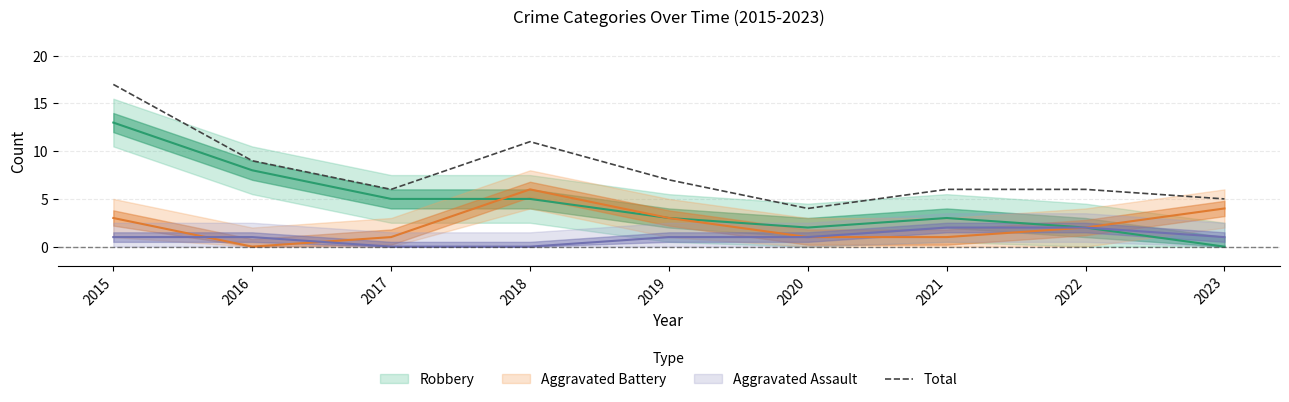

What is the change in value from 2015 to 2023?

-12